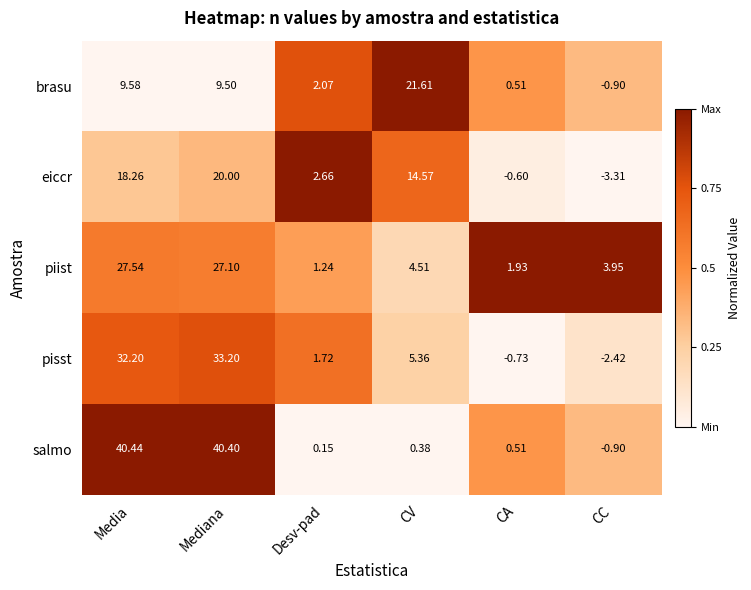

List the series in order of their peak value, highest first.

salmo, pisst, piist, brasu, eiccr